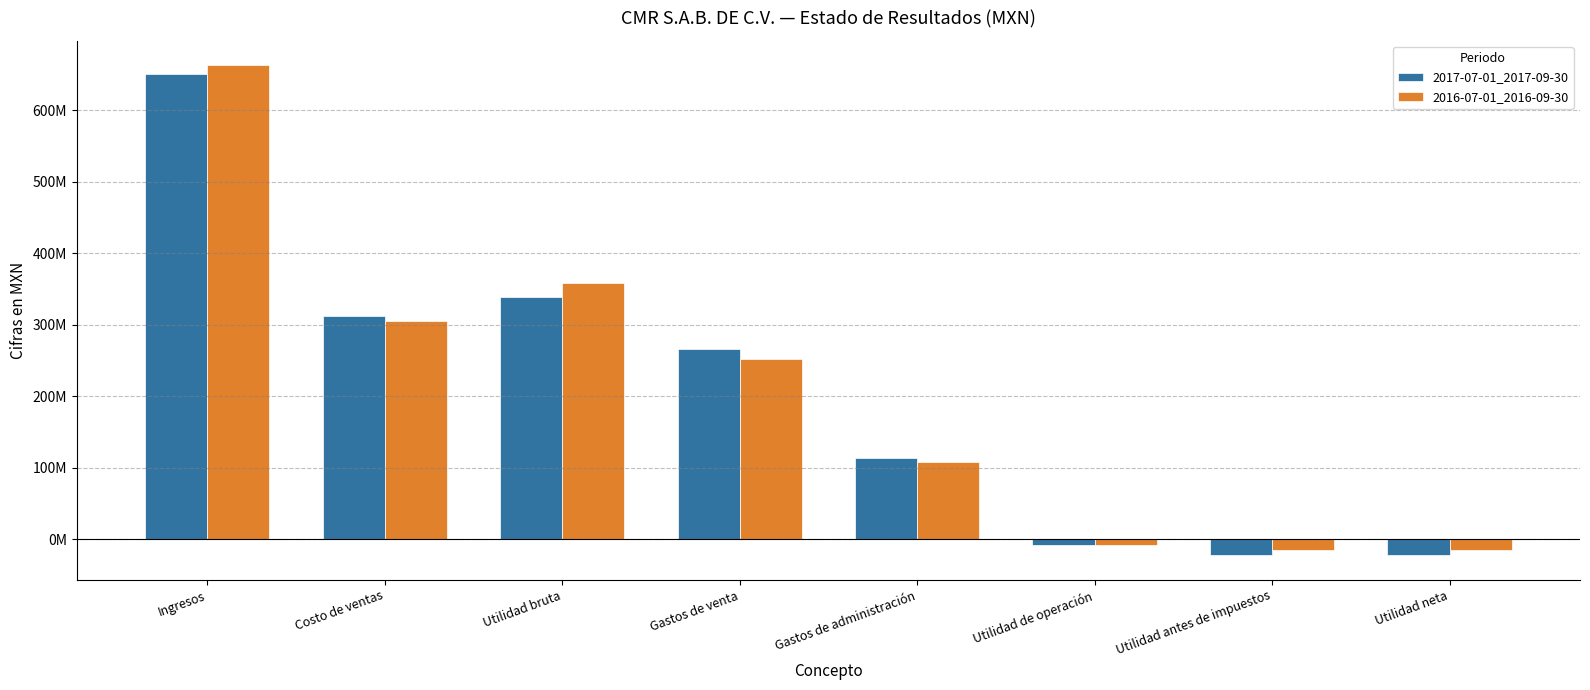

Rank the series by their average value, from highest to lowest.

2016-07-01_2016-09-30, 2017-07-01_2017-09-30